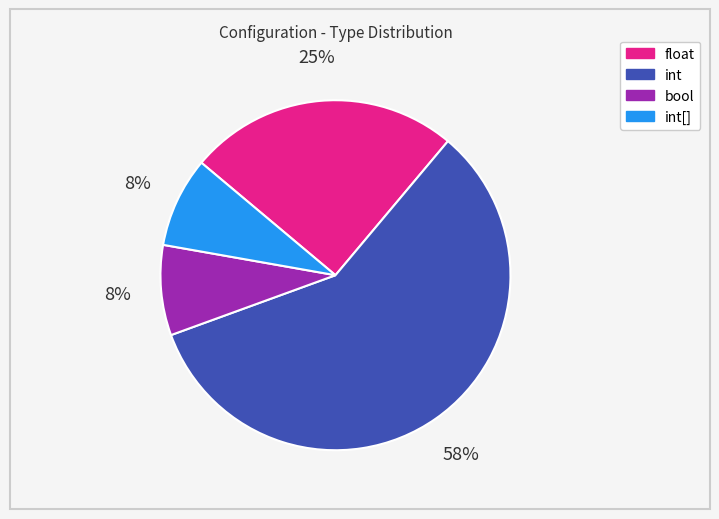

What is the largest slice in the pie chart?

int